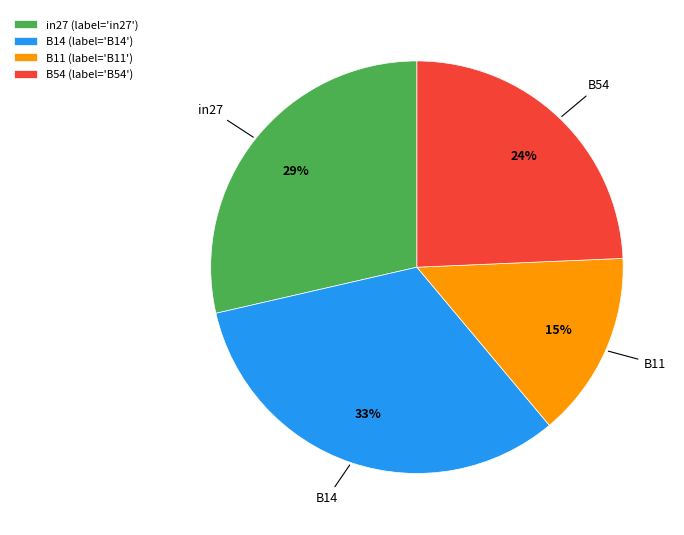

What is the smallest slice in the pie chart?

B11